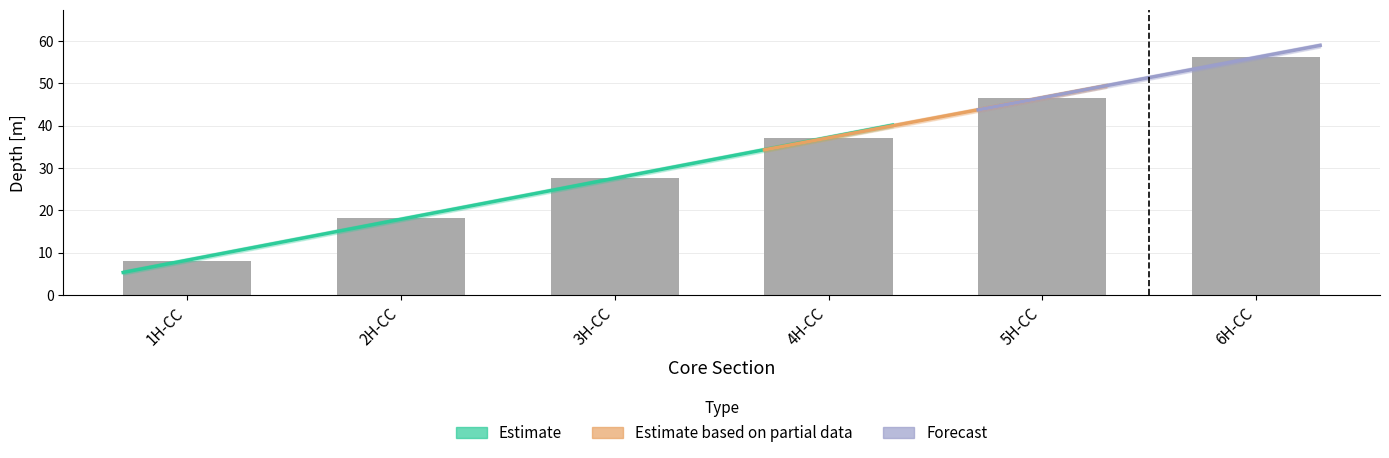

True or false: Top Depth [m] has a value of 46.6 at 5H-CC.

True